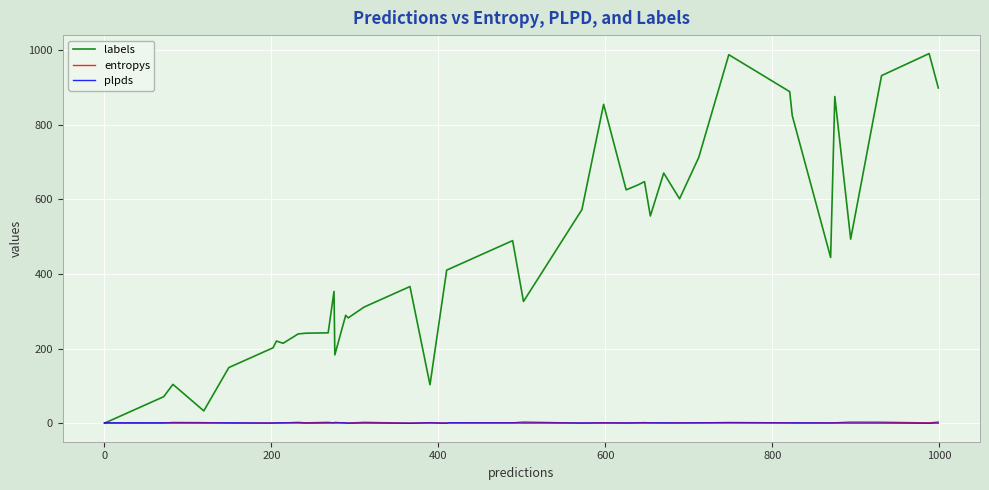

Which series has the largest total across all categories?

labels